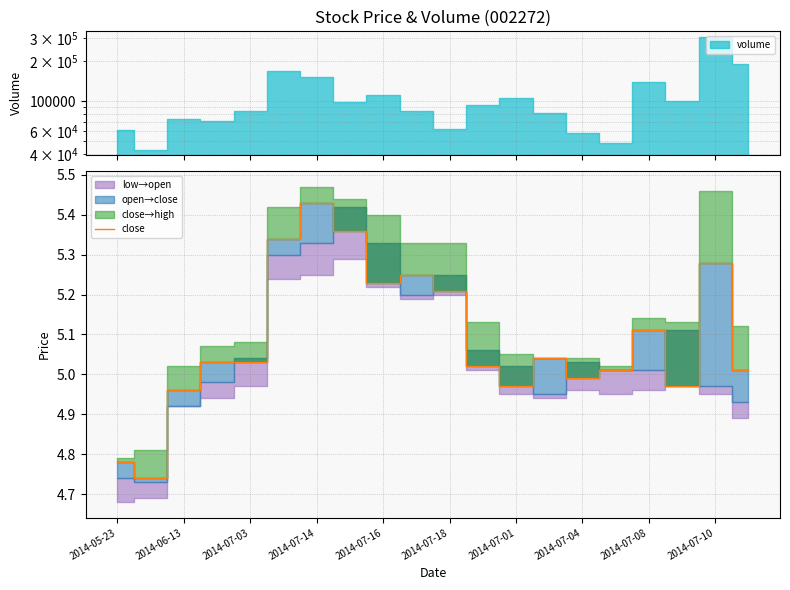

What is the sum of all values?

101.8